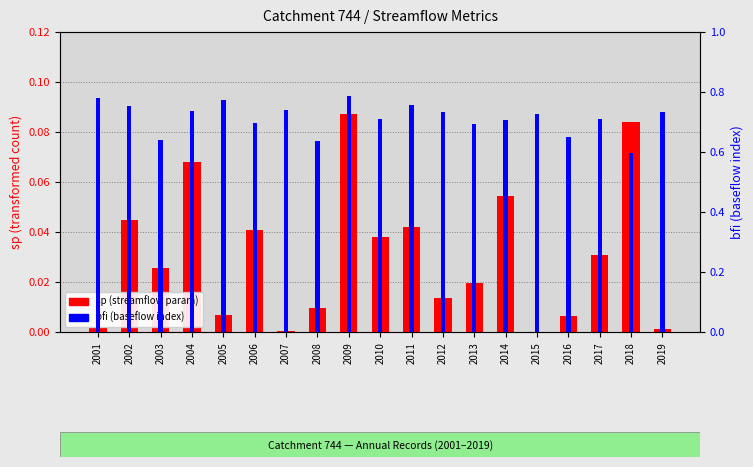

At which label is bfi (baseflow index) closest to 0?

2018